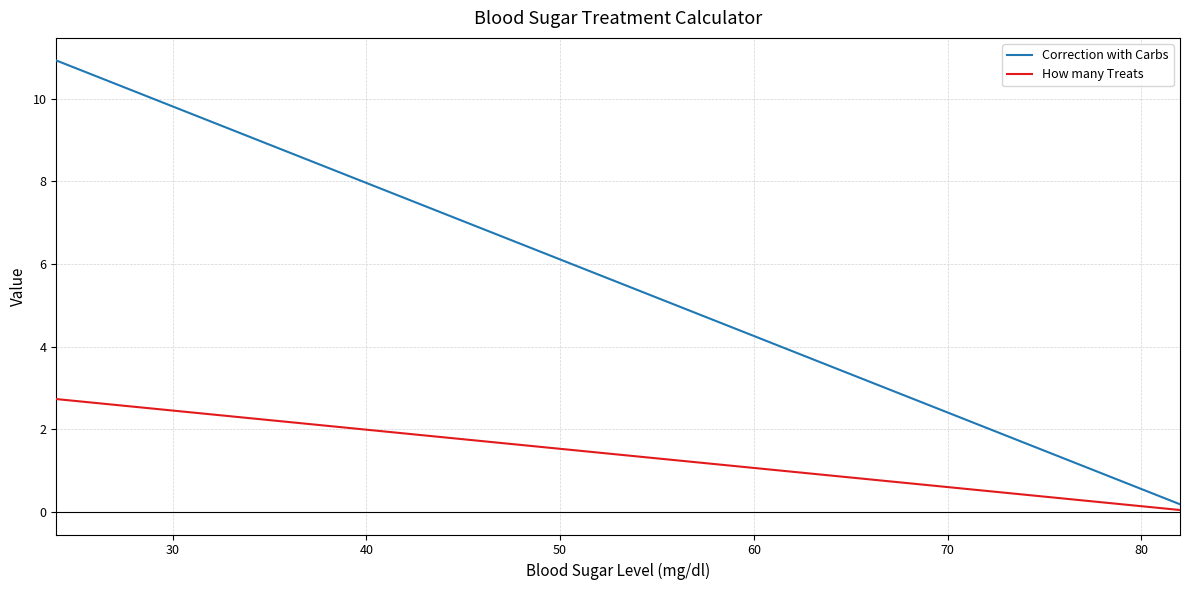

What is the difference between the maximum and minimum values in the Correction with Carbs series?

10.7